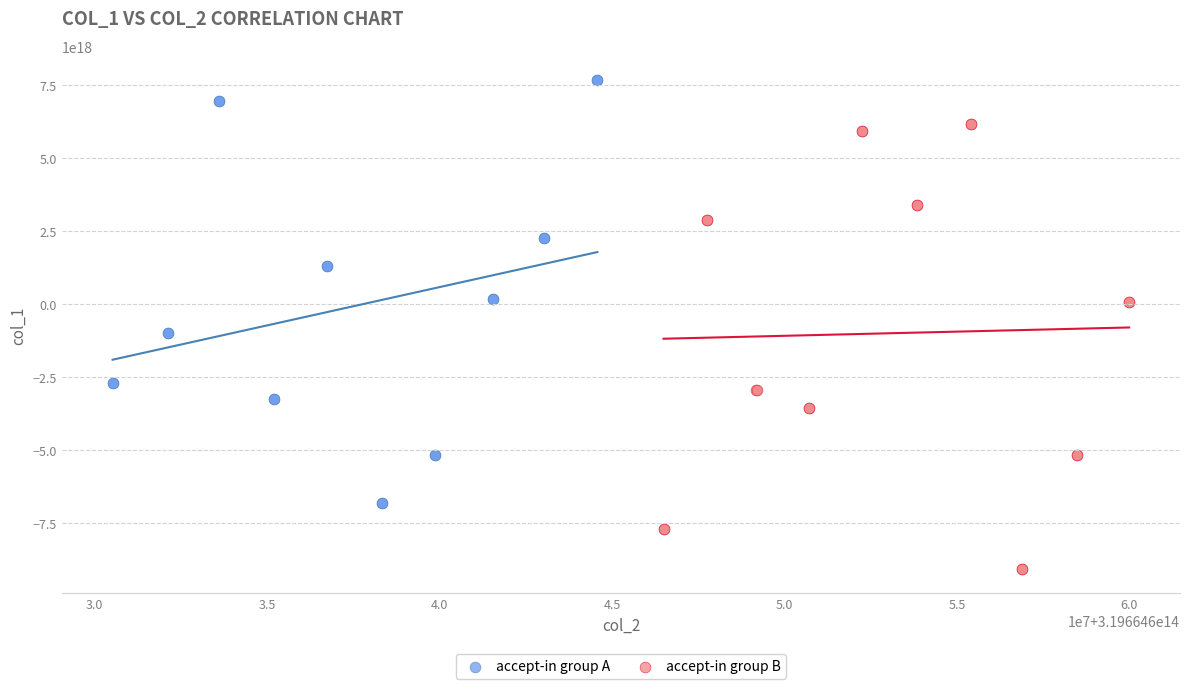

Which series contains the lowest Y value?

accept-in group B